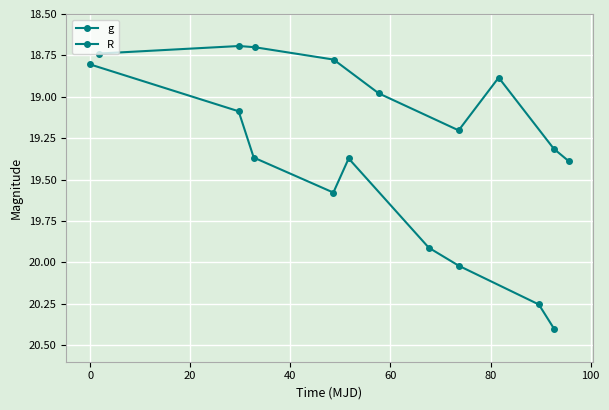

The R series shows 7.7 at 40. True or false?

False